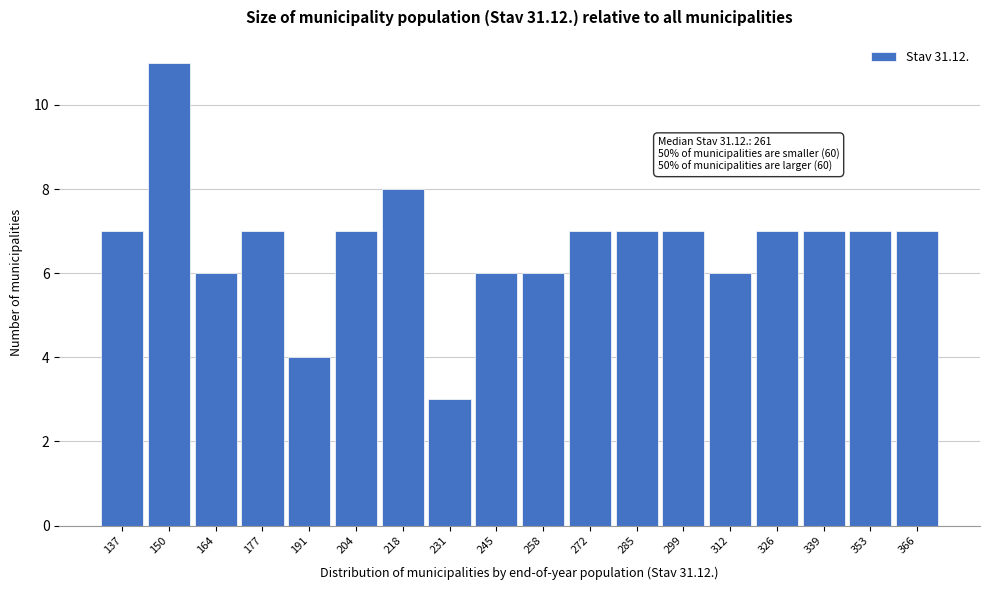

Reading left to right, what are all the values shown in this chart?

137=7	150=11	164=6	177=7	191=4	204=7	218=8	231=3	245=6	258=6	272=7	285=7	299=7	312=6	326=7	339=7	353=7	366=7